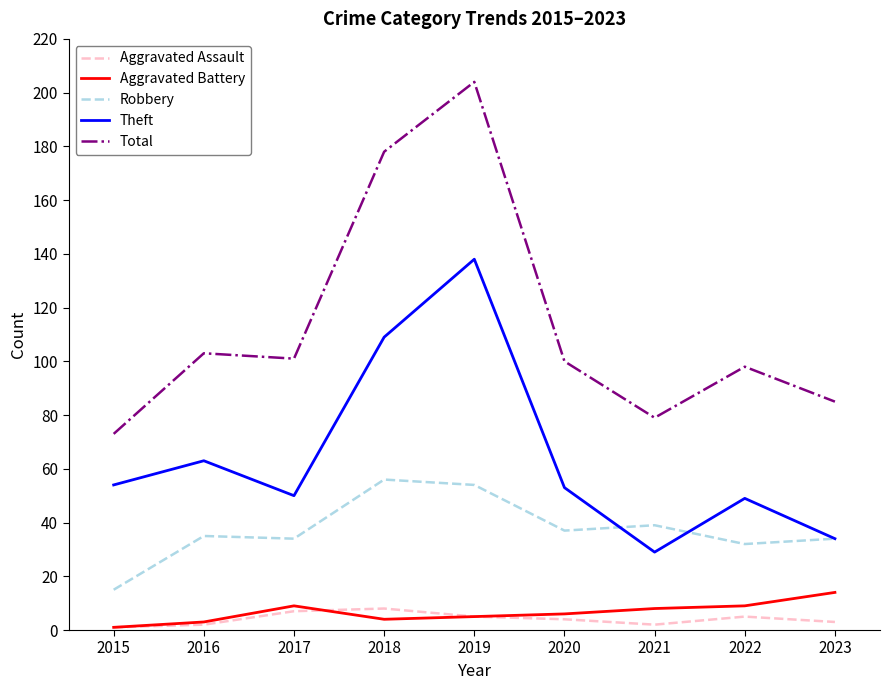

Reading left to right, what are all the values shown in this chart?

Aggravated Assault: 2015=1	2016=2	2017=7	2018=8	2019=5	2020=4	2021=2	2022=5	2023=3
Aggravated Battery: 2015=1	2016=3	2017=9	2018=4	2019=5	2020=6	2021=8	2022=9	2023=14
Robbery: 2015=15	2016=35	2017=34	2018=56	2019=54	2020=37	2021=39	2022=32	2023=34
Theft: 2015=54	2016=63	2017=50	2018=109	2019=138	2020=53	2021=29	2022=49	2023=34
Total: 2015=73	2016=103	2017=101	2018=178	2019=204	2020=100	2021=79	2022=98	2023=85